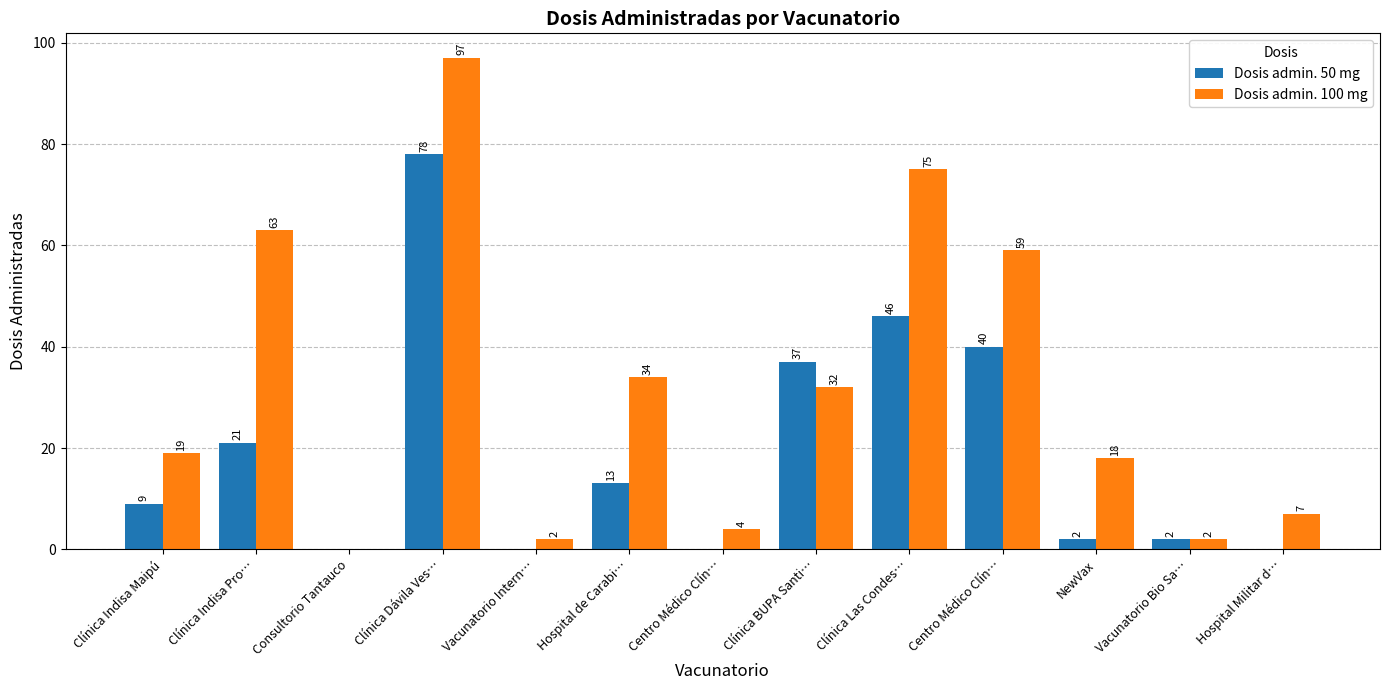

List the series in order of their peak value, highest first.

Dosis admin. 100 mg, Dosis admin. 50 mg